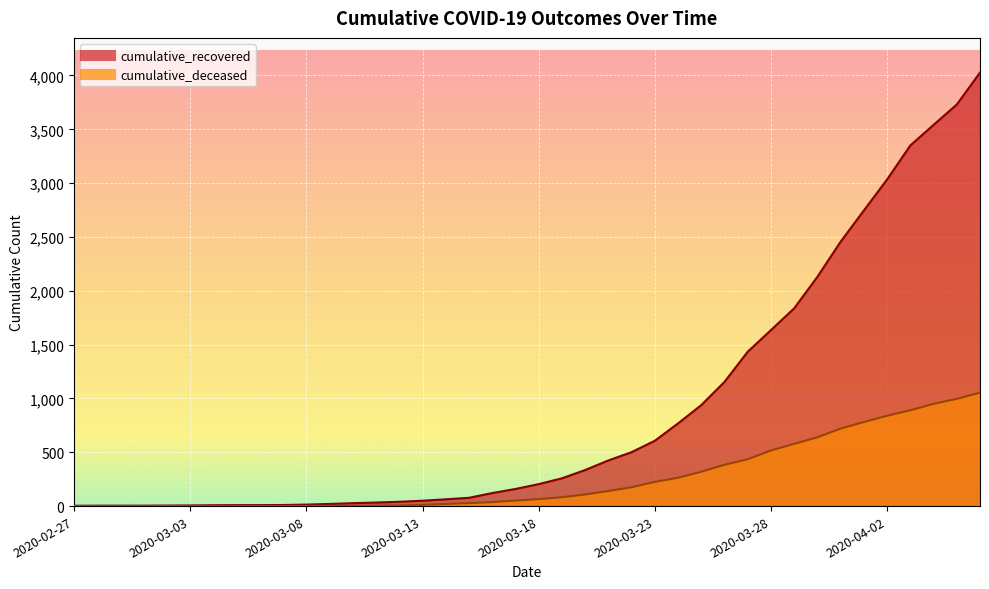

What is the minimum value for cumulative_recovered?

3